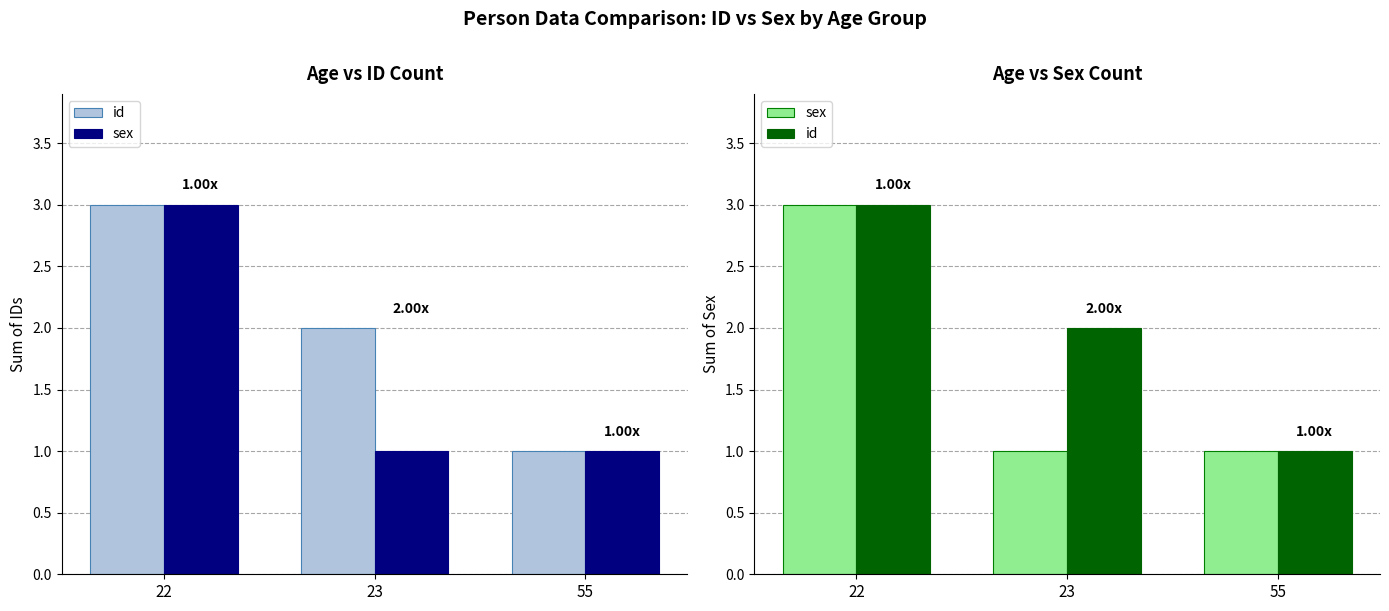

Which series has the widest spread of values?

id